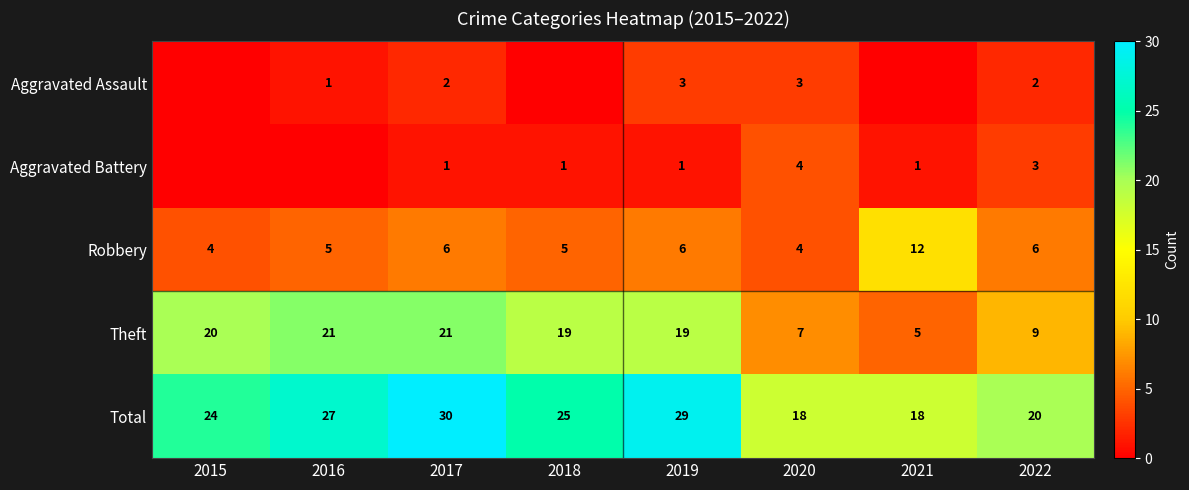

Which has a higher value, 2015 or 2017?

2017